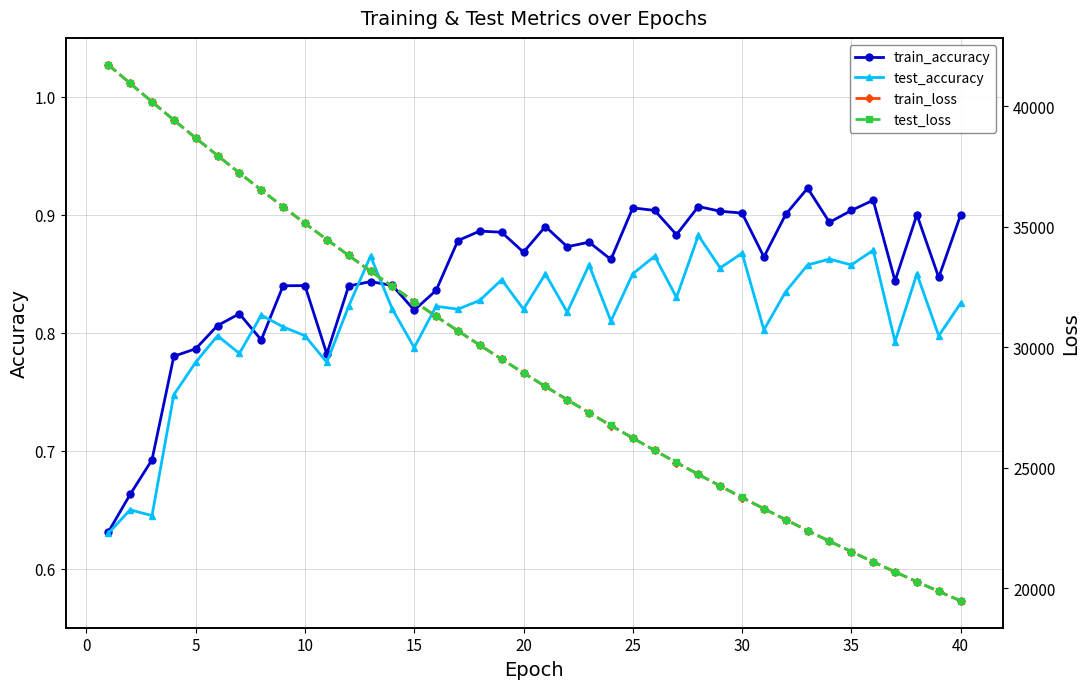

What is the difference between the second highest and minimum values in the train_loss series?

21479.9